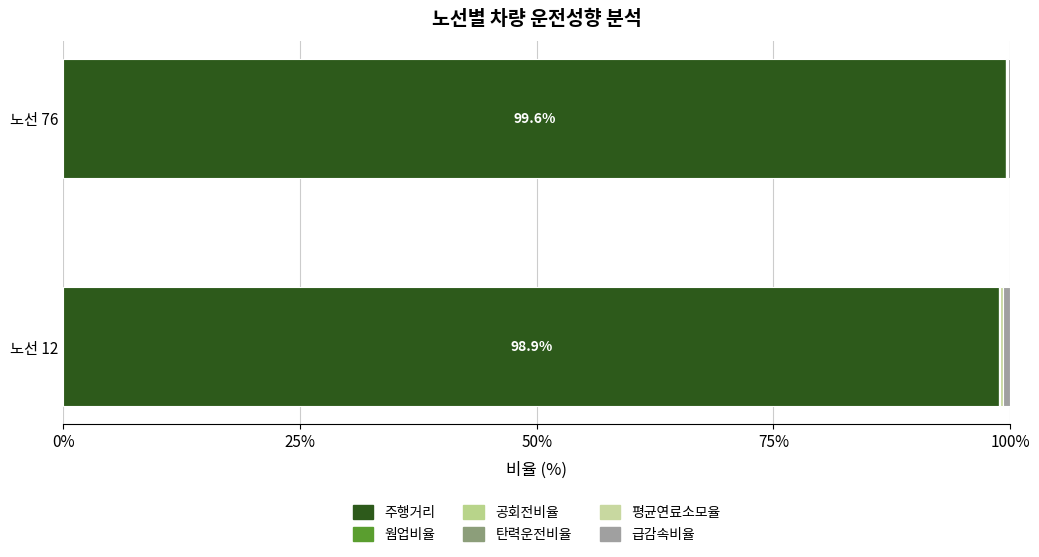

Reading left to right, transcribe all the data shown in this chart.

주행거리: 98.9	99.6
웜업비율: 0.0	0.0
공회전비율: 0.0	0.0
탄력운전비율: 0.0	0.0
평균연료소모율: 0.3	0.2
급감속비율: 0.8	0.2